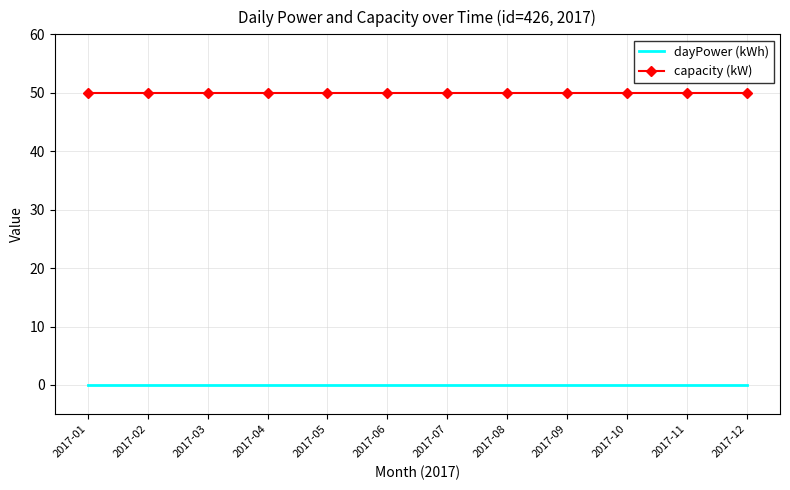

What is the maximum value shown in the chart?

50